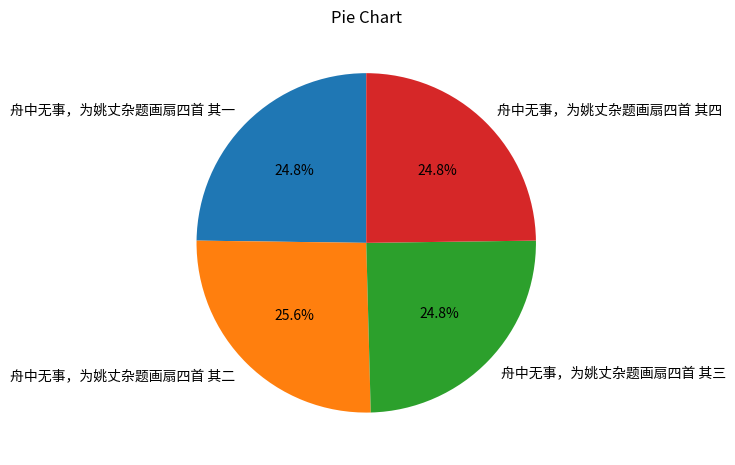

Is 舟中无事，为姚丈杂题画扇四首 其四 the majority of the pie?

No